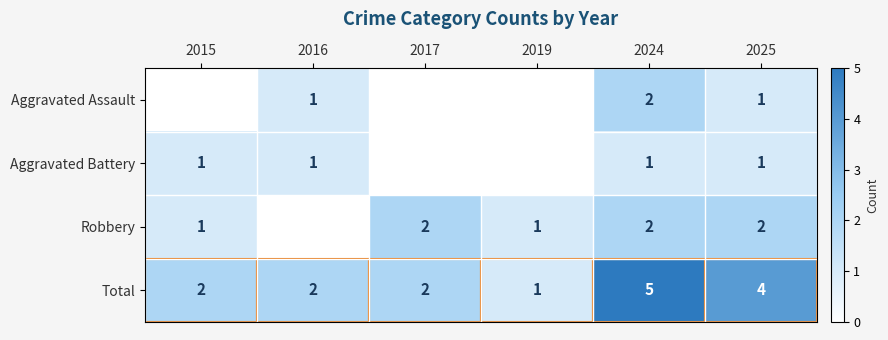

What is the difference between the highest and lowest values at 2025?

3